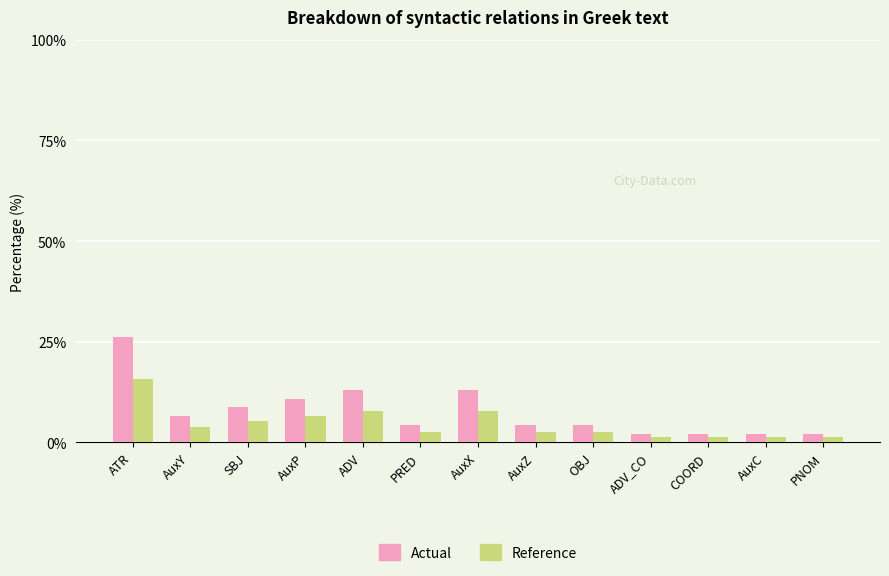

What is the minimum value for Reference?

1.3